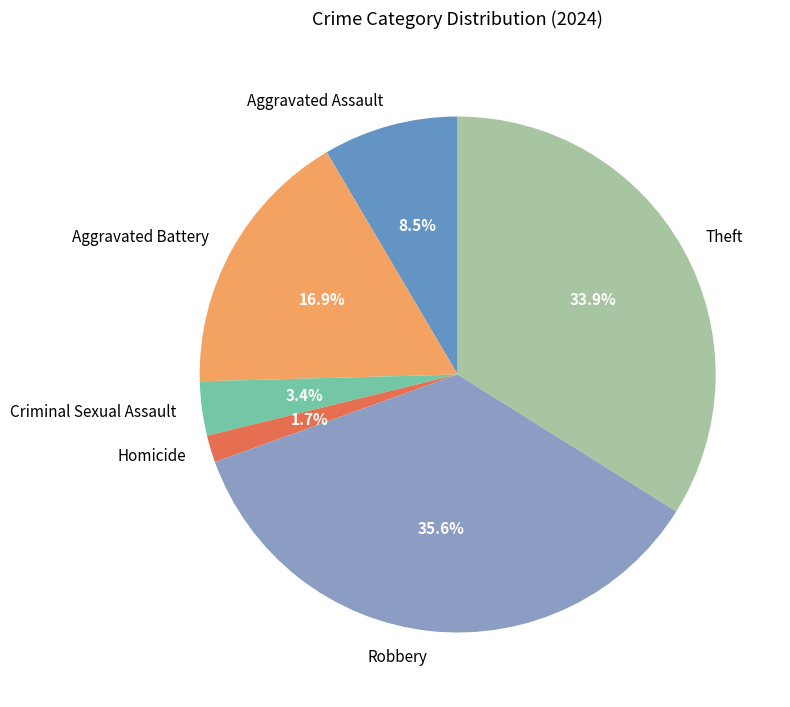

Is Homicide the majority of the pie?

No